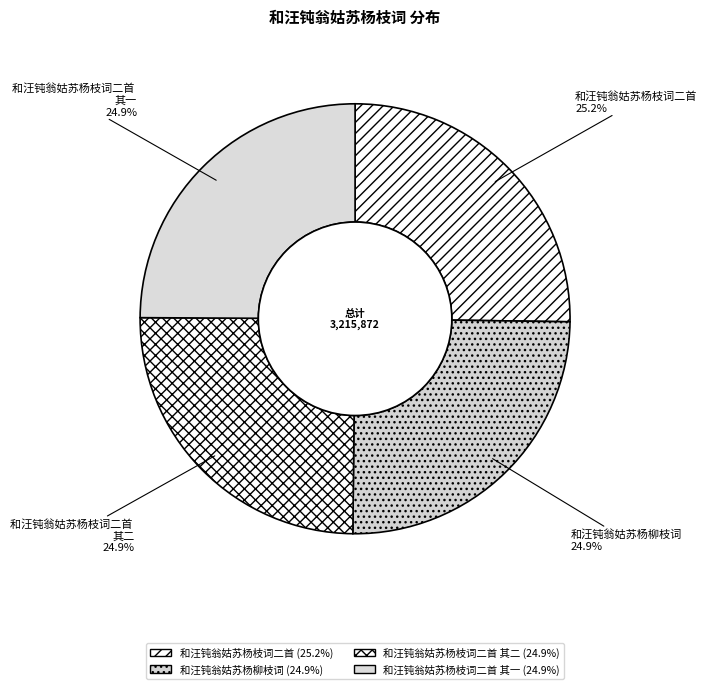

What percentage is the 和汪钝翁姑苏杨柳枝词 slice, to the nearest percent?

25%